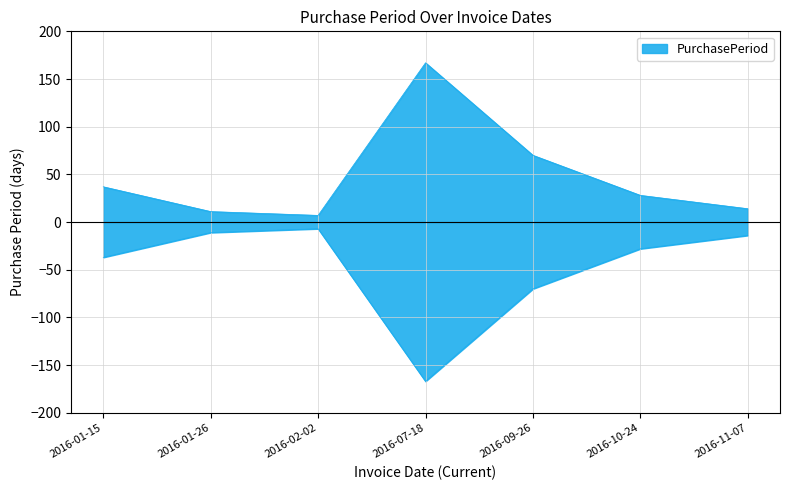

Reading left to right, what are all the values shown in this chart?

2016-01-15=37	2016-01-26=11	2016-02-02=7	2016-07-18=167	2016-09-26=70	2016-10-24=28	2016-11-07=14